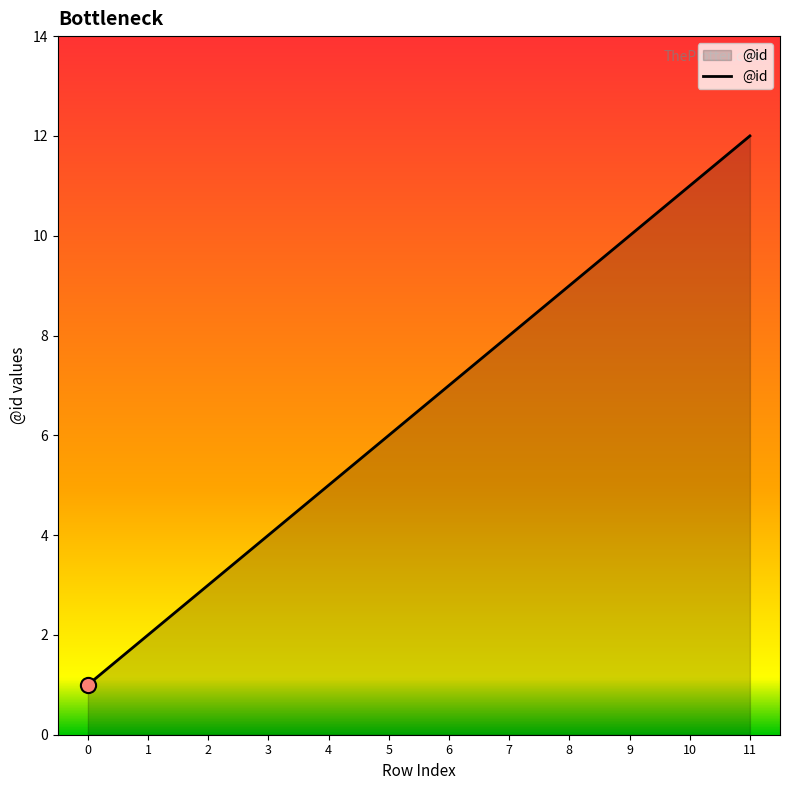

What is the change in value from 2 to 5?

+3